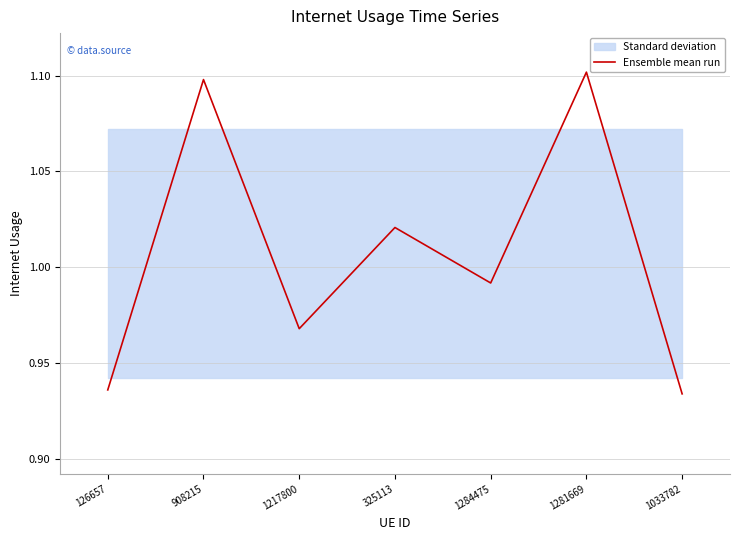

Rank the categories by value from highest to lowest.

1281669, 908215, 325113, 1284475, 1217800, 126657, 1033782